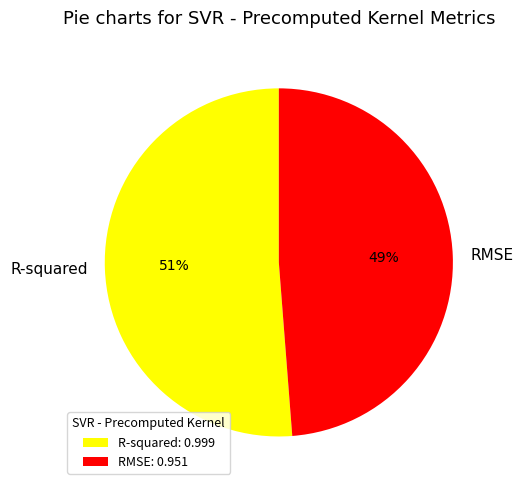

What is the majority slice?

R-squared